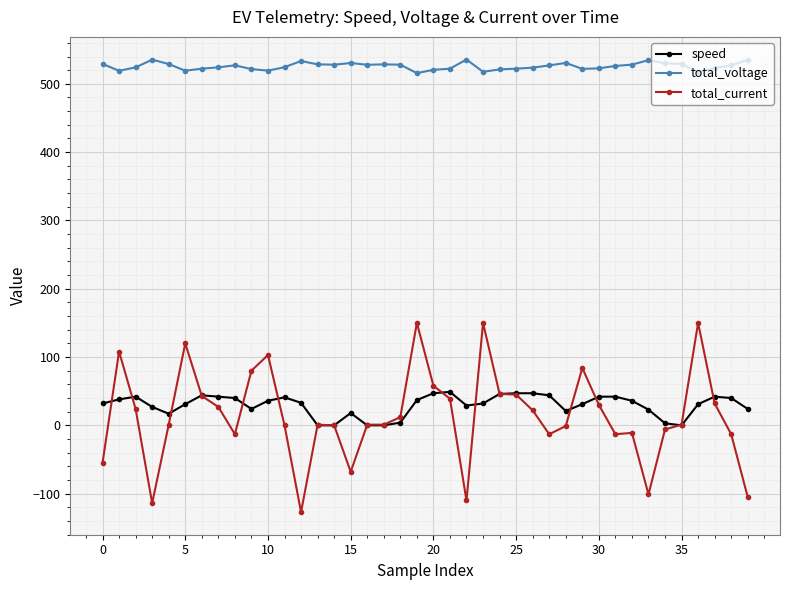

What is the value of the total_voltage point at the 2nd from the left?

519.1